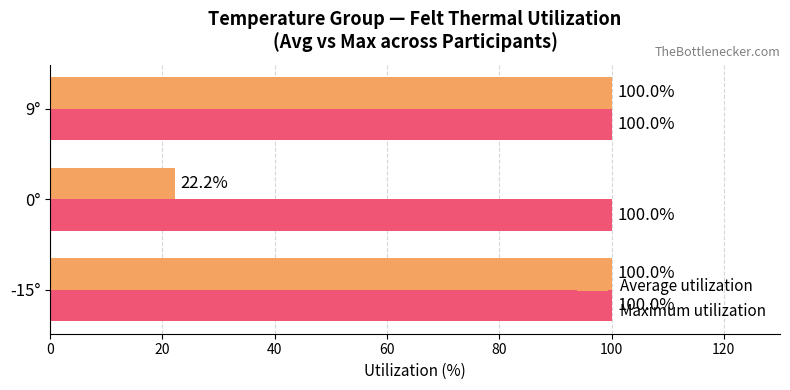

Count the number of data series in this chart.

2